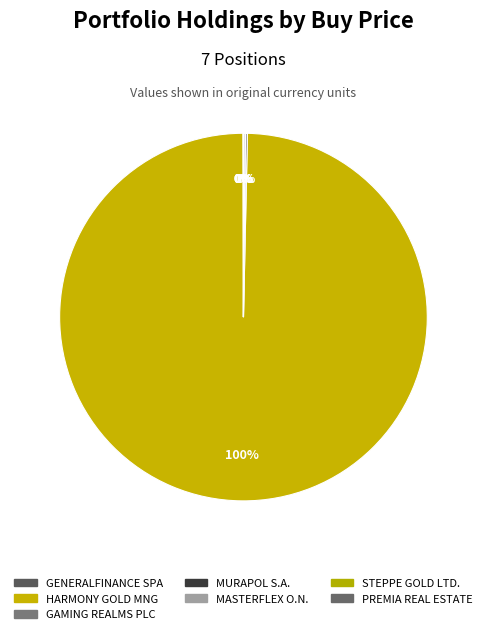

What is the ratio of the value at MURAPOL S.A. to the value at MASTERFLEX O.N.?

3.6